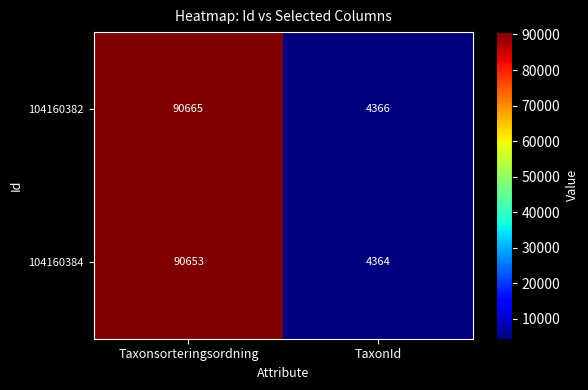

What is the sum of the 104160384 values at TaxonId and Taxonsorteringsordning?

95017